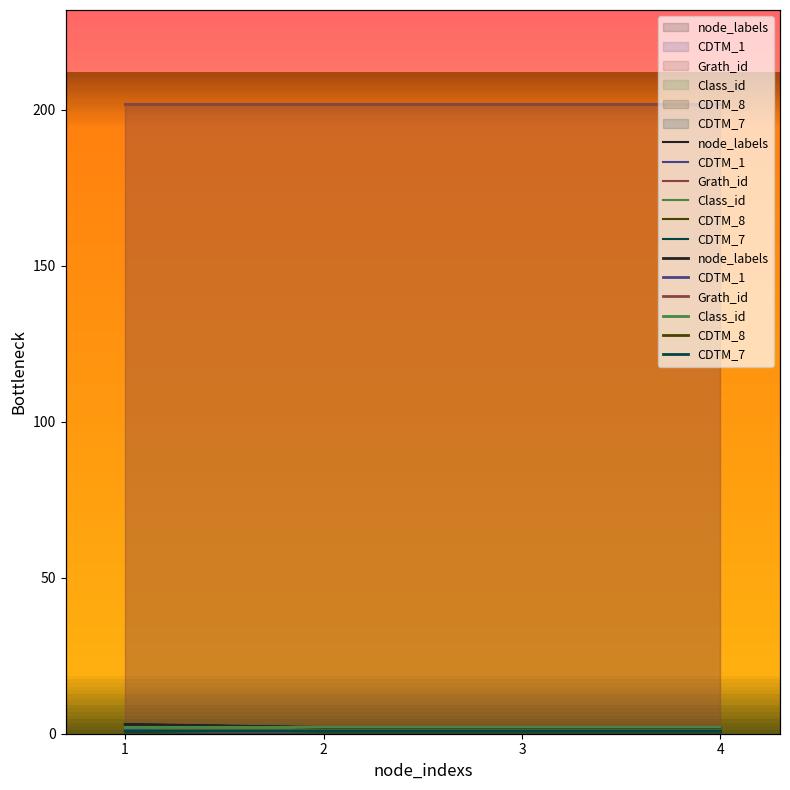

Reading left to right, transcribe all the data shown in this chart.

node_labels: 1=3	2=2	3=2	4=2
CDTM_1: 1=1	2=0	3=0	4=0
Grath_id: 1=202	2=202	3=202	4=202
Class_id: 1=2	2=2	3=2	4=2
CDTM_8: 1=0	2=0	3=0	4=0
CDTM_7: 1=1	2=1	3=1	4=1